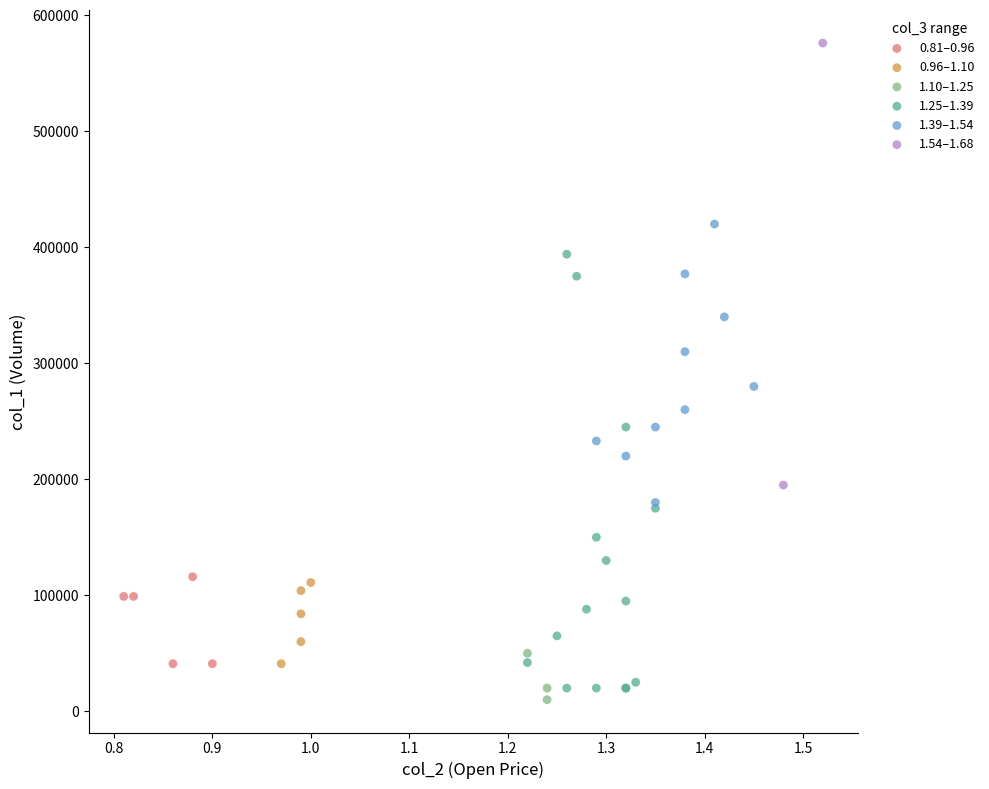

What are all the series names shown in the legend?

0.81–0.96, 0.96–1.10, 1.10–1.25, 1.25–1.39, 1.39–1.54, 1.54–1.68